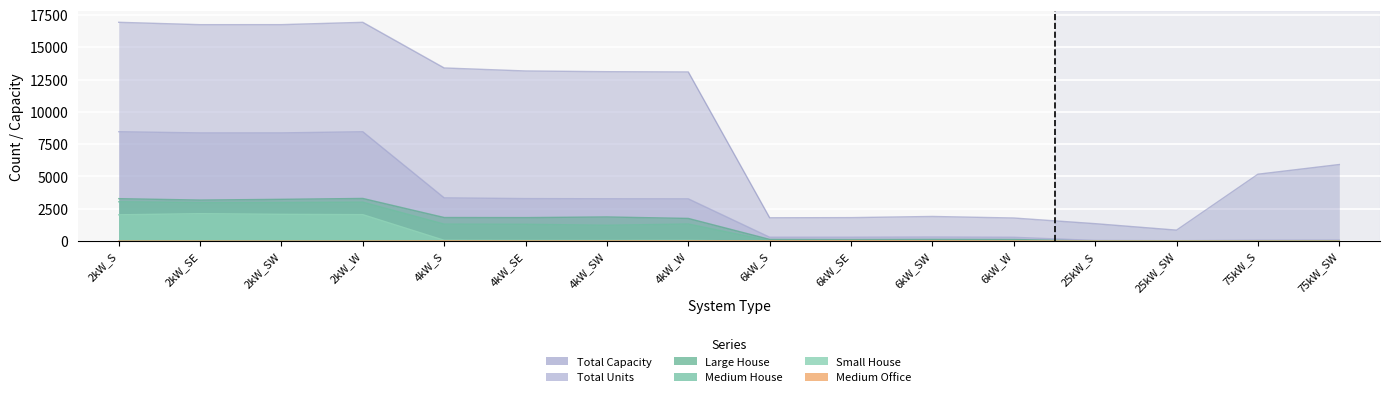

Rank the series at 4kW_S from lowest to highest value.

Medium Office, Small House, Medium House, Large House, Total Units, Total Capacity